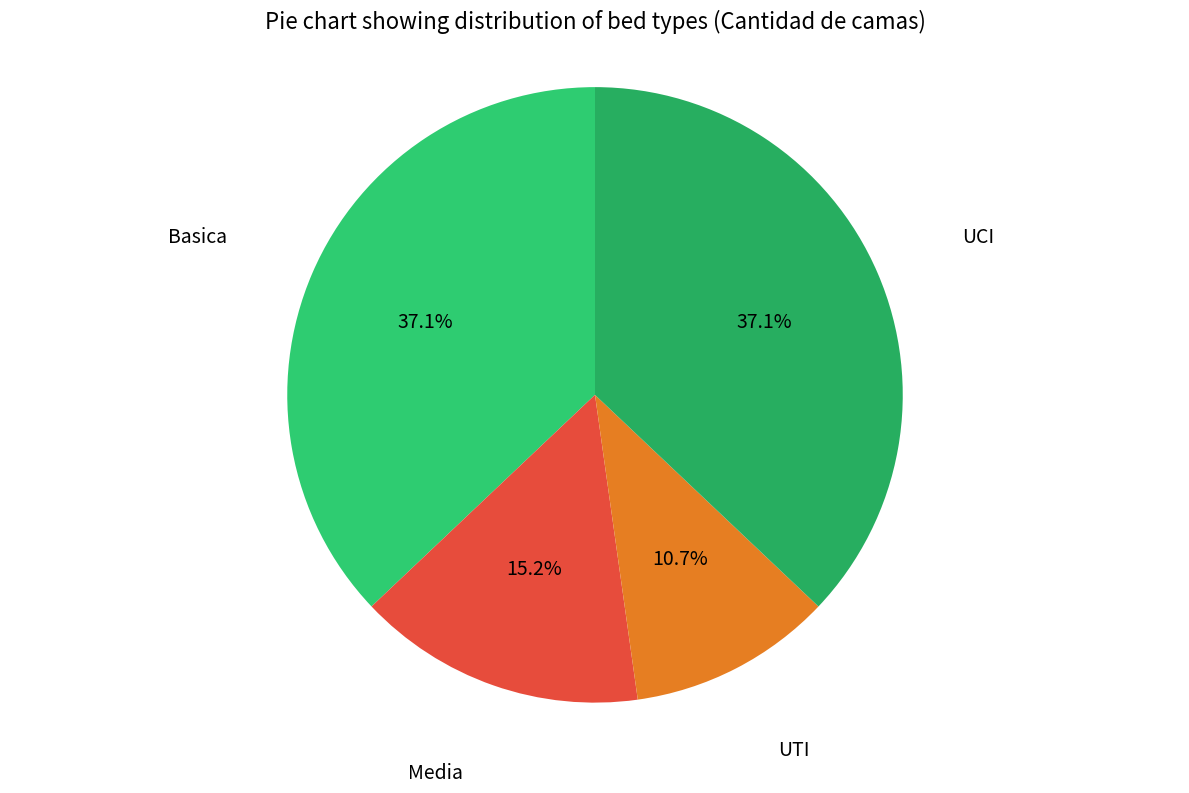

Which slice is the smallest?

UTI